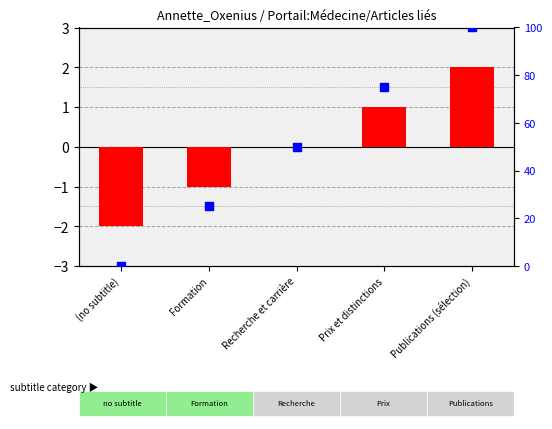

What is the total value across all series at Recherche et carrière?

50